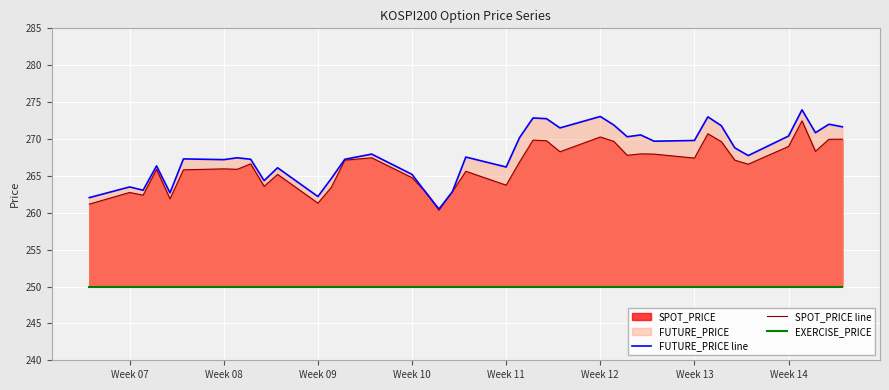

True or false: FUTURE_PRICE line and EXERCISE_PRICE intersect in this chart.

False